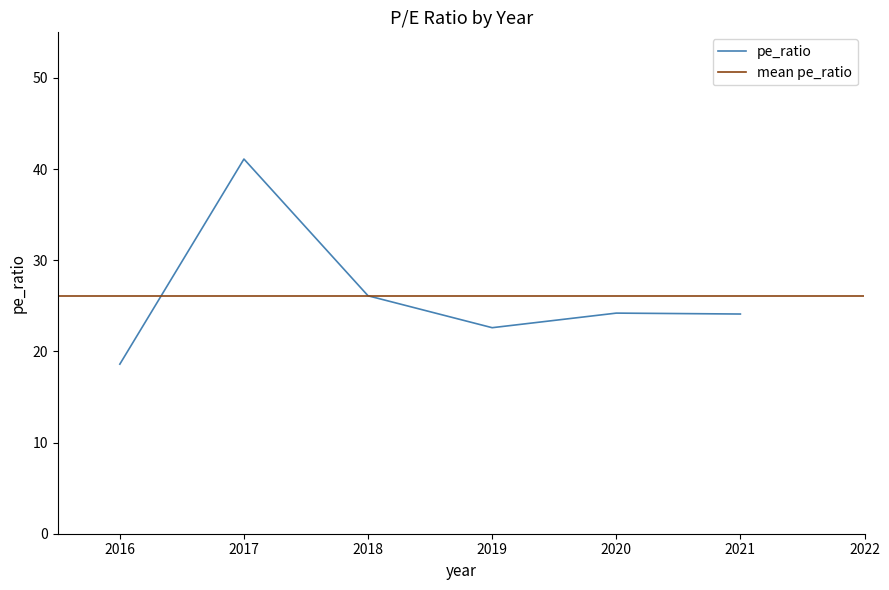

Which category has the highest value across all series?

2017